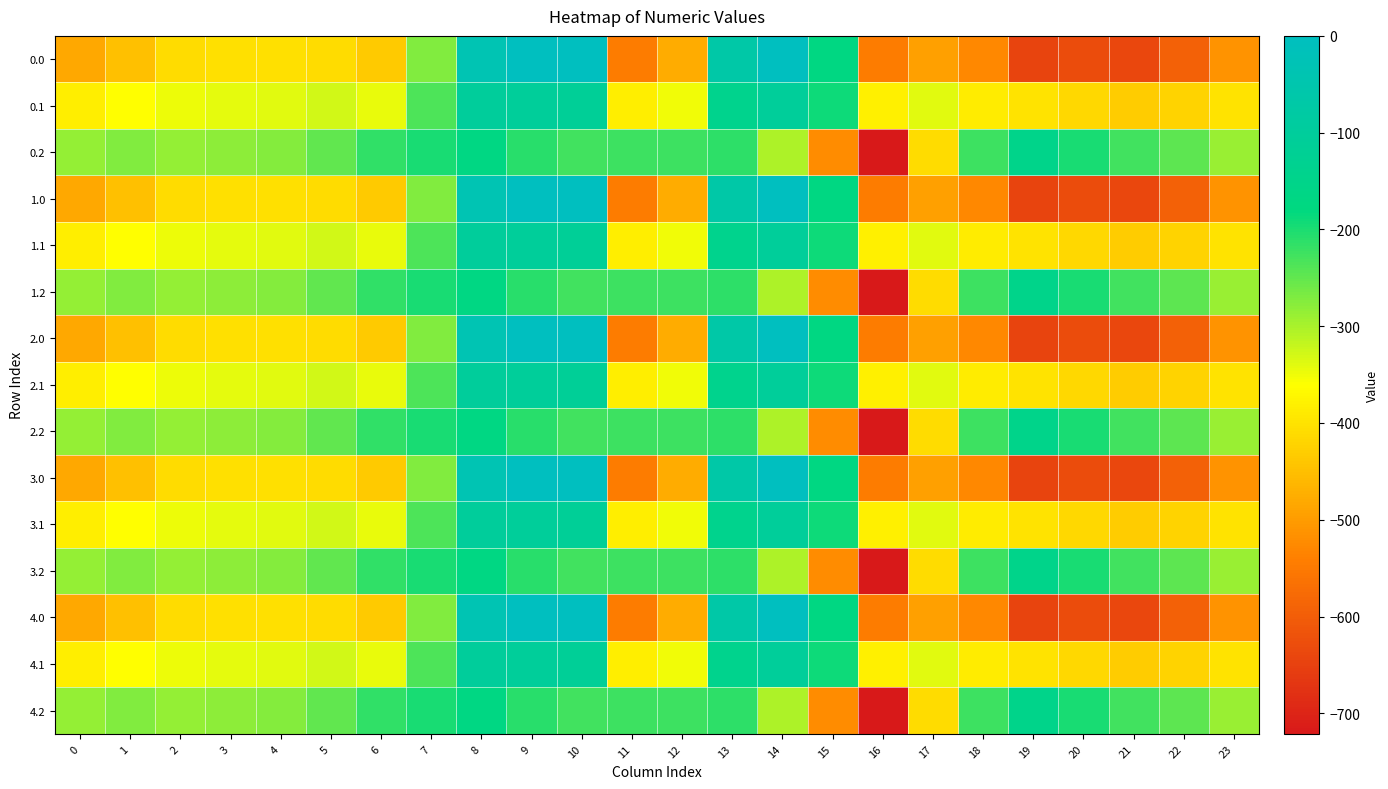

Which has a higher value, 19 or 16?

16